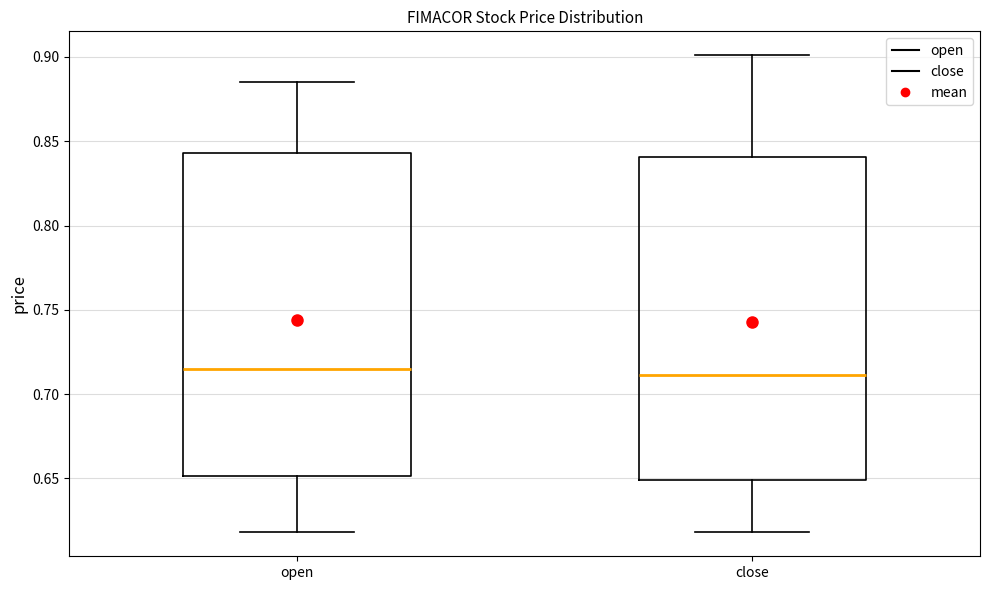

Reading left to right, read every box against the y-axis: the position of its median line, the range the box covers, and the ends of its whiskers. The values are not printed on the chart, so give them approximately, as read against the axis.

open: median 0.715, box 0.650 to 0.845, whiskers 0.620 to 0.885
close: median 0.710, box 0.650 to 0.840, whiskers 0.620 to 0.900